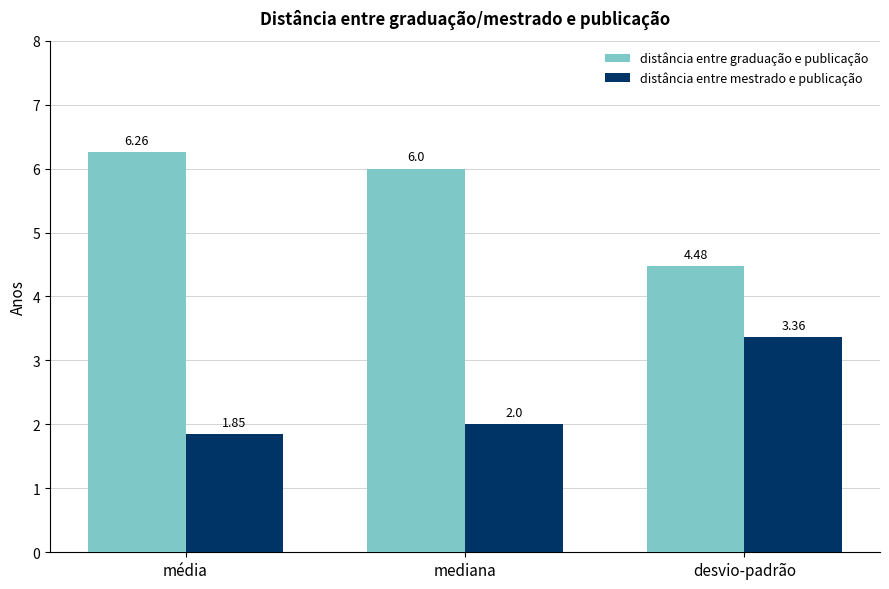

At which label is distância entre graduação e publicação closest to 5?

desvio-padrão